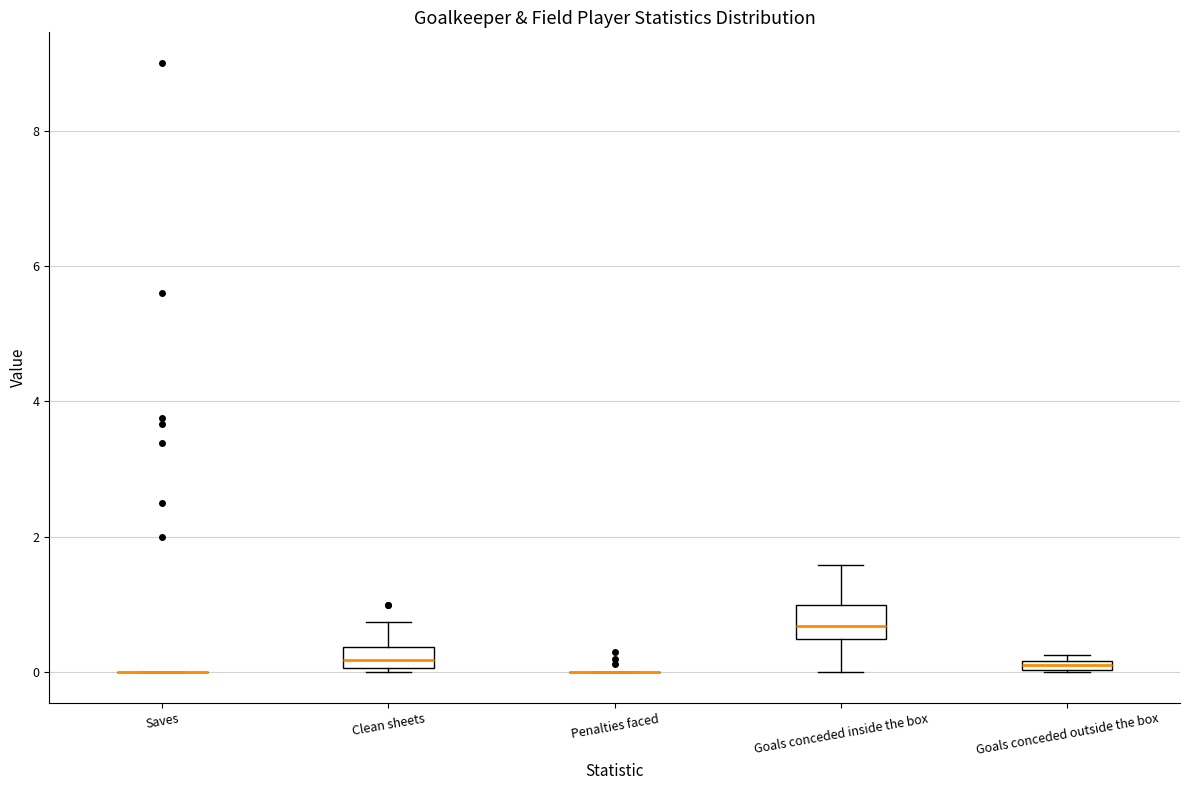

Which box is the tallest, from its lower edge to its upper edge?

Goals conceded inside the box